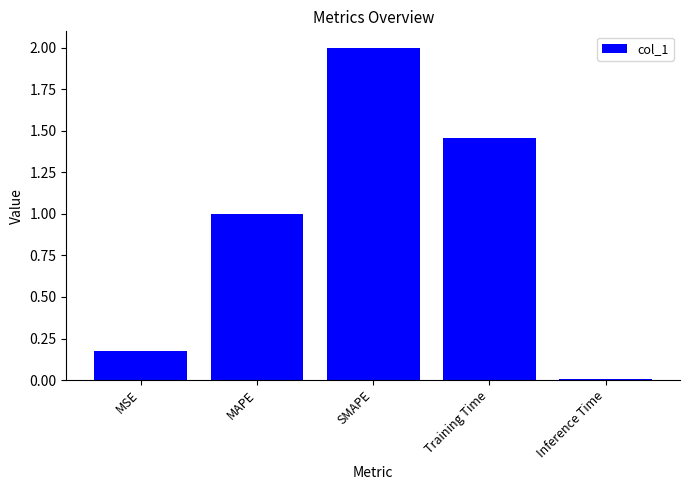

How many bars are there in total?

5